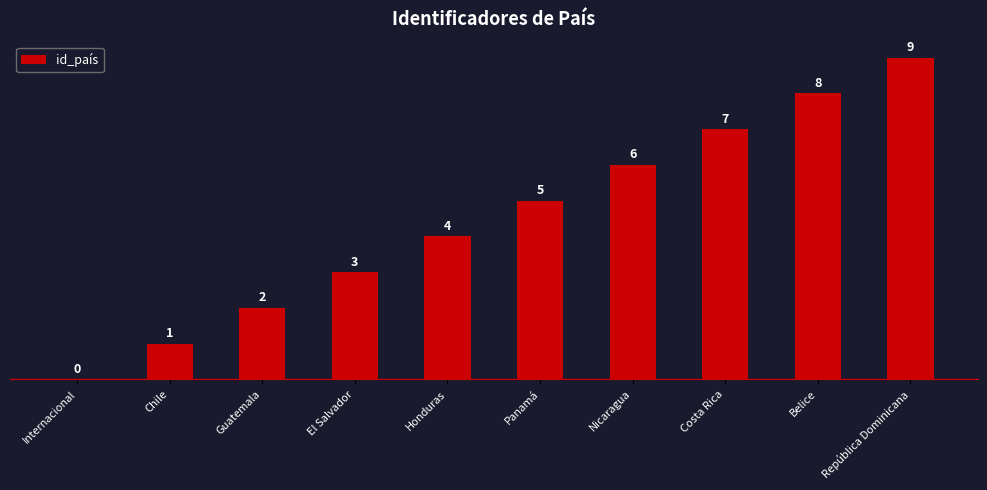

How many positive values are there?

9